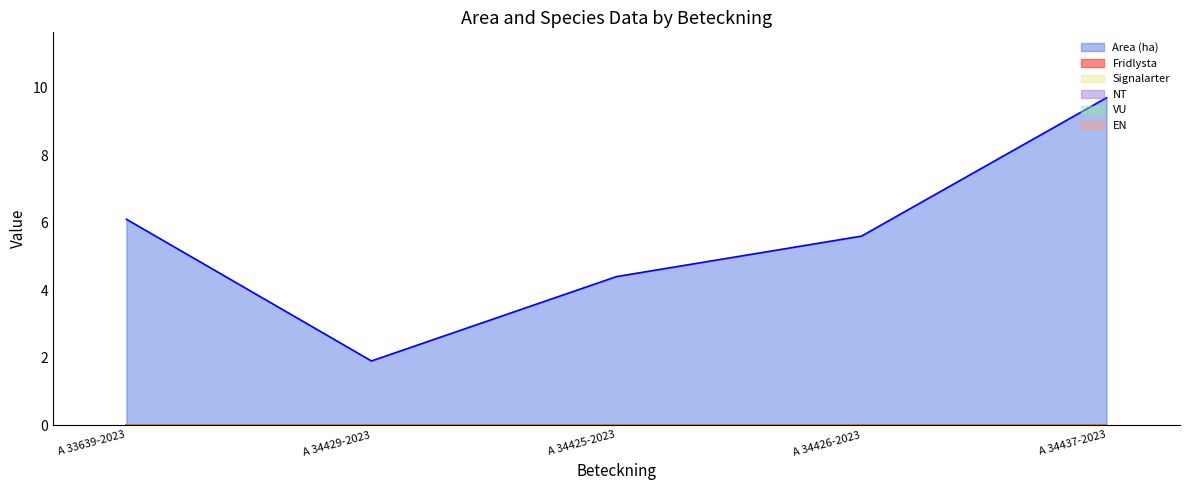

At how many categories does at least one series exceed 1?

5